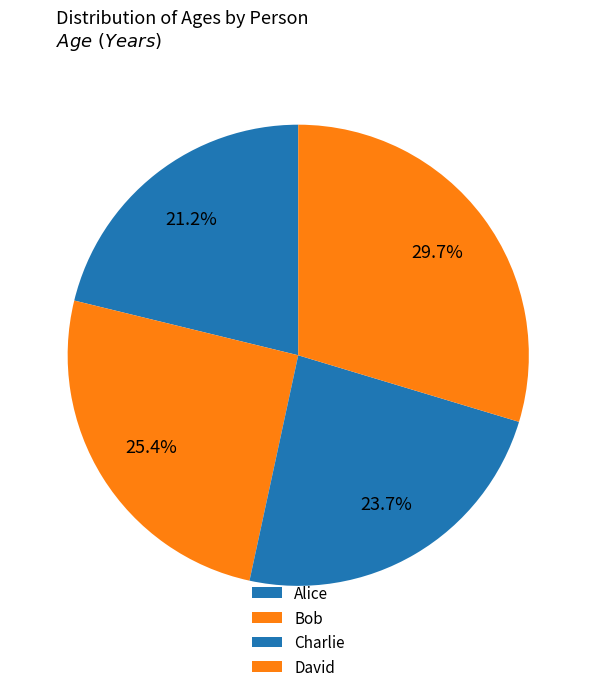

Count the number of slices in the pie.

4